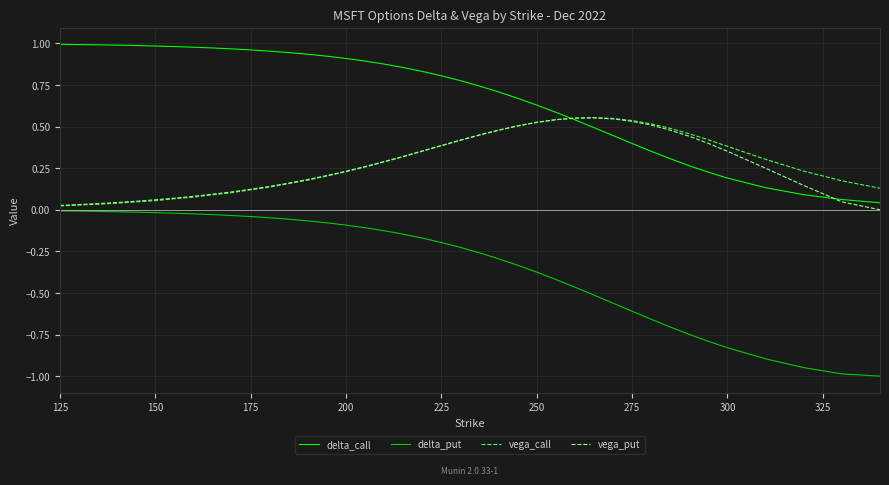

How many lines are shown in the chart?

4